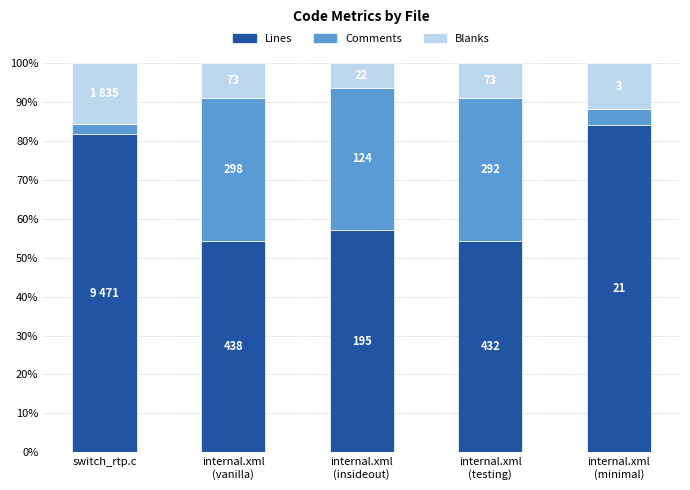

Does the chart contain stacked bars?

Yes